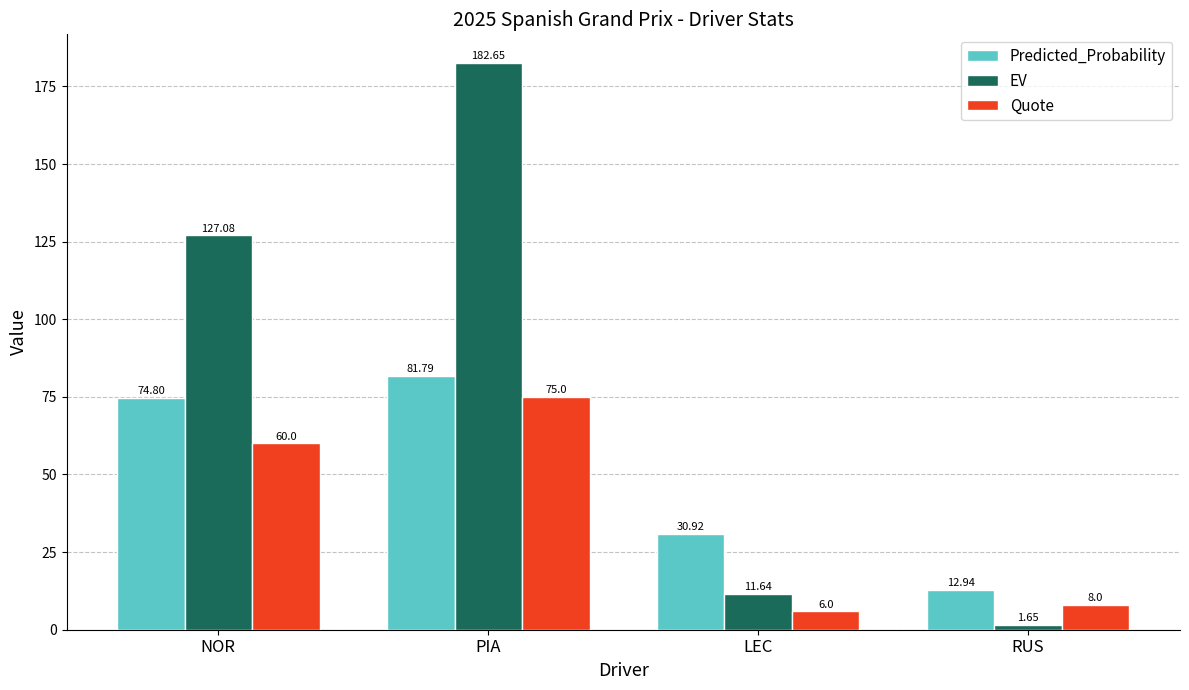

Which series has the largest total across all categories?

EV